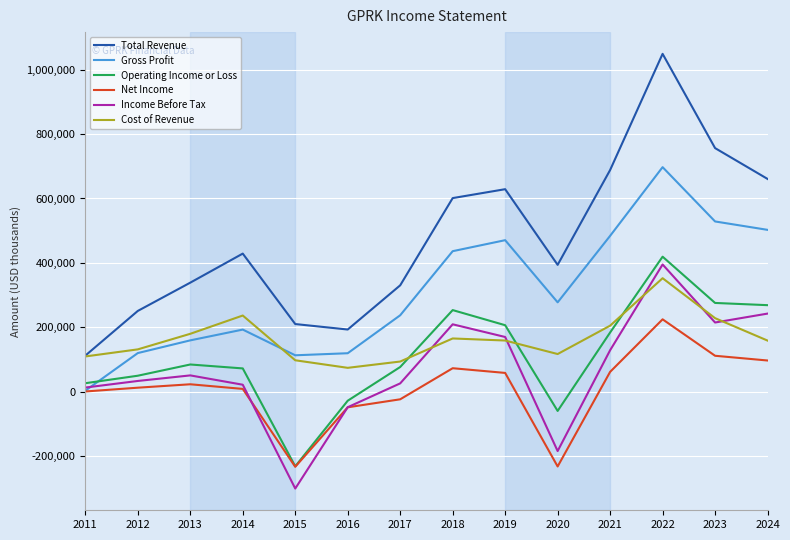

How many interior local peaks does the Cost of Revenue series have?

3